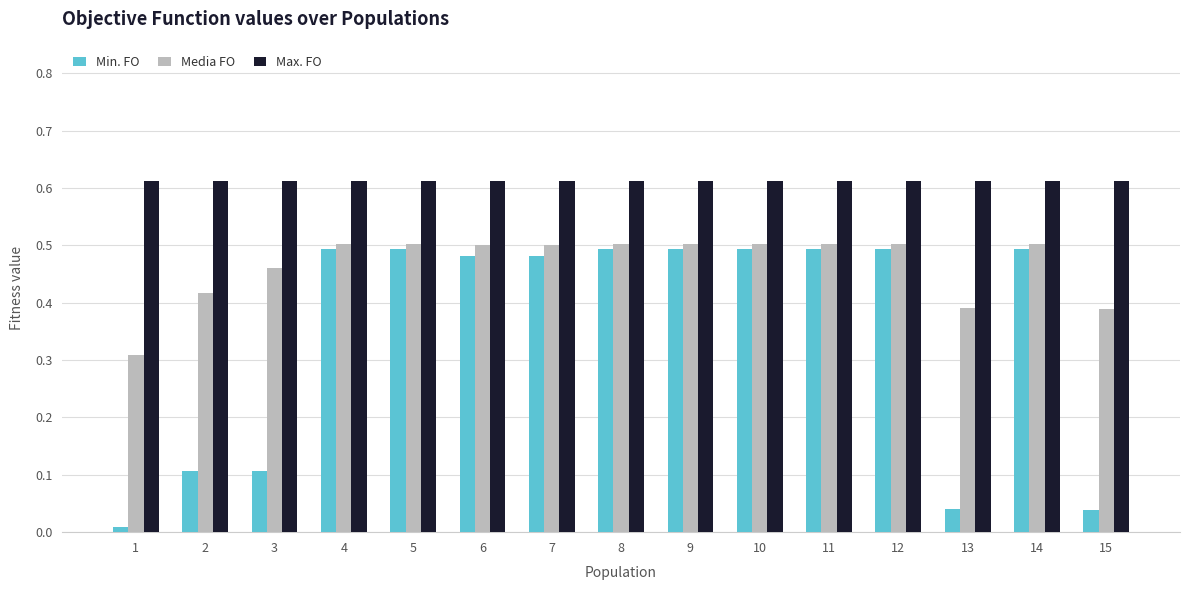

What is the total value across all series at 11?

1.6